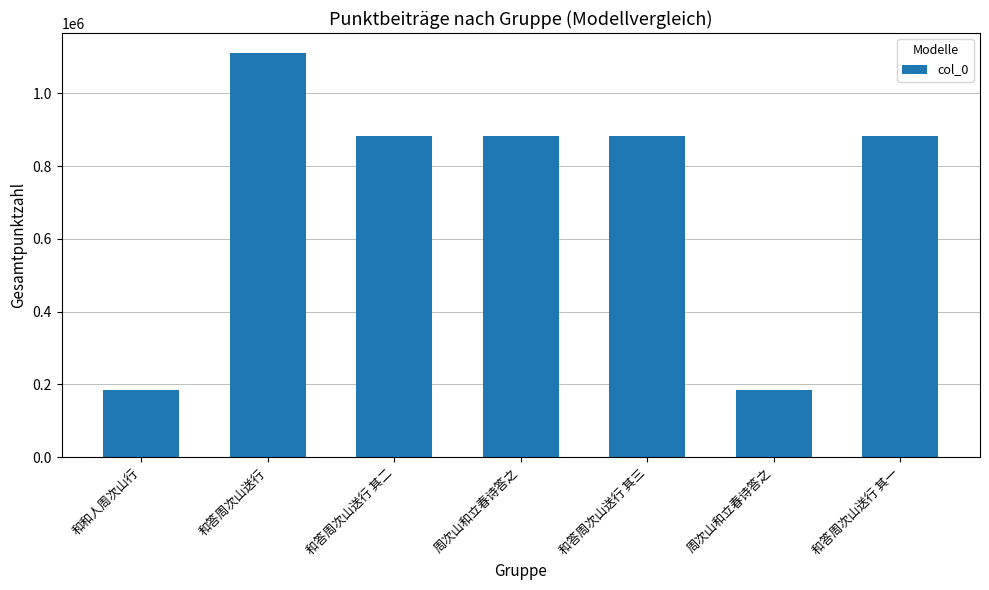

What is the label of the 2nd bar from the right?

周次山和立春诗答之